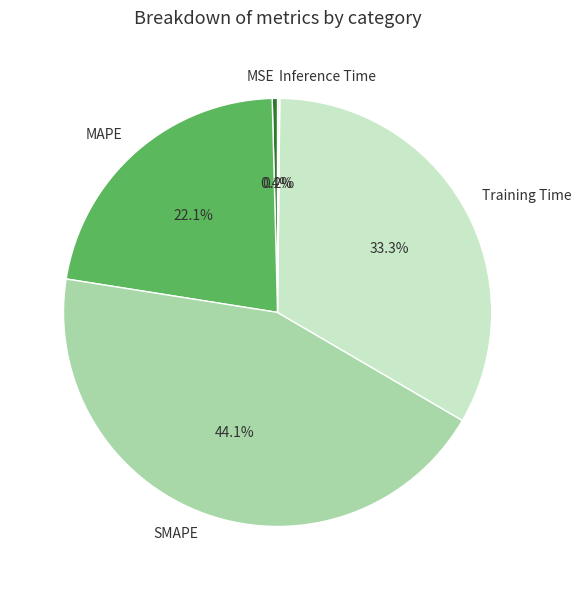

Which category has the biggest portion of the pie?

SMAPE